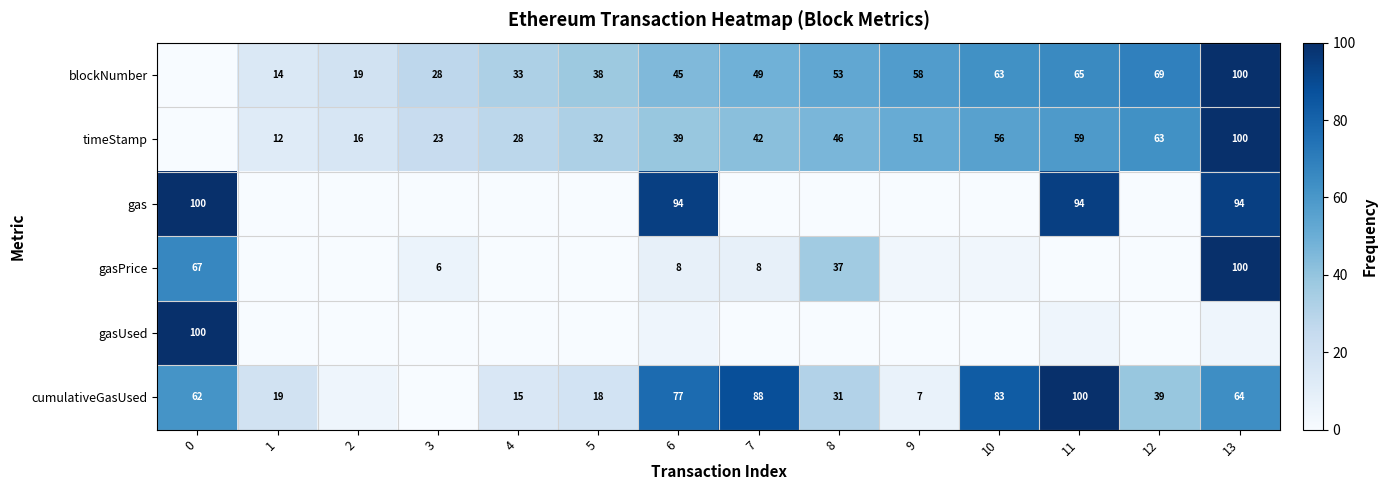

Which series changed the most between 4 and 11?

gas